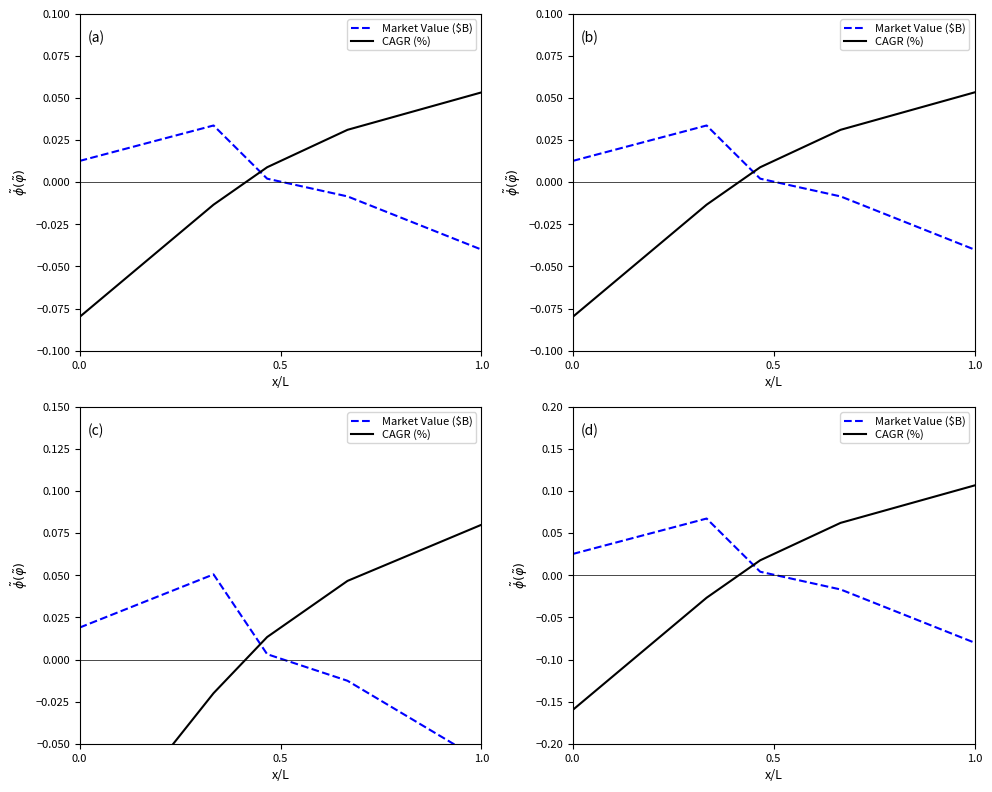

Is this an area chart (filled region under the line)?

No